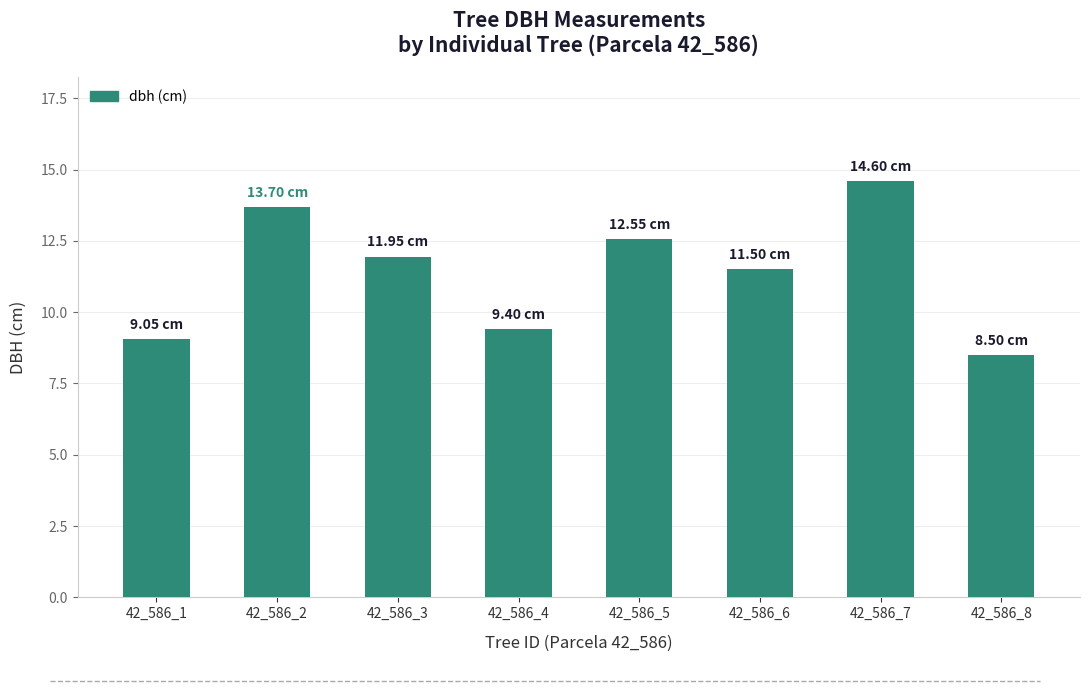

What is the difference between the maximum and minimum values?

6.1